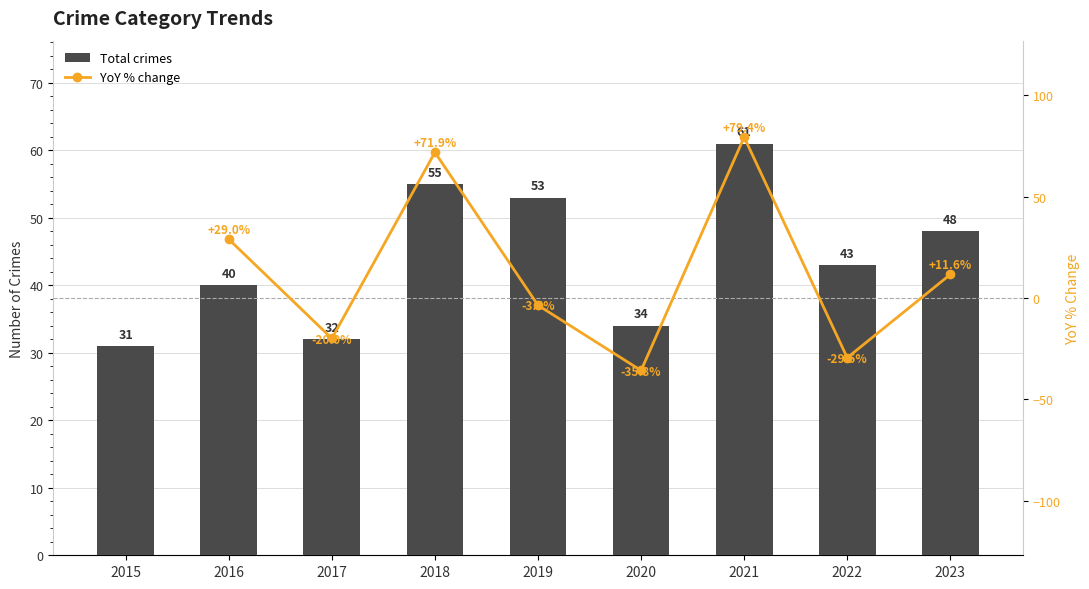

Which category has the lowest value in the Total crimes series?

2015